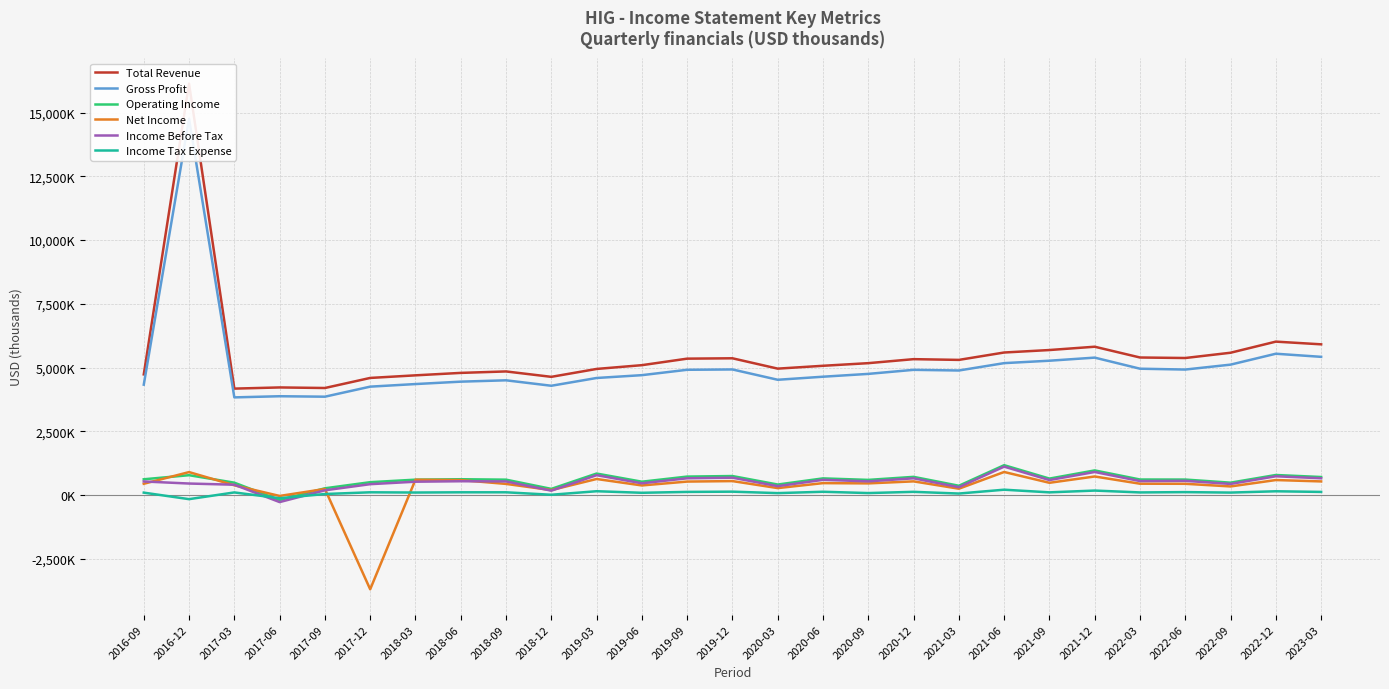

How many data points does each series have?

27